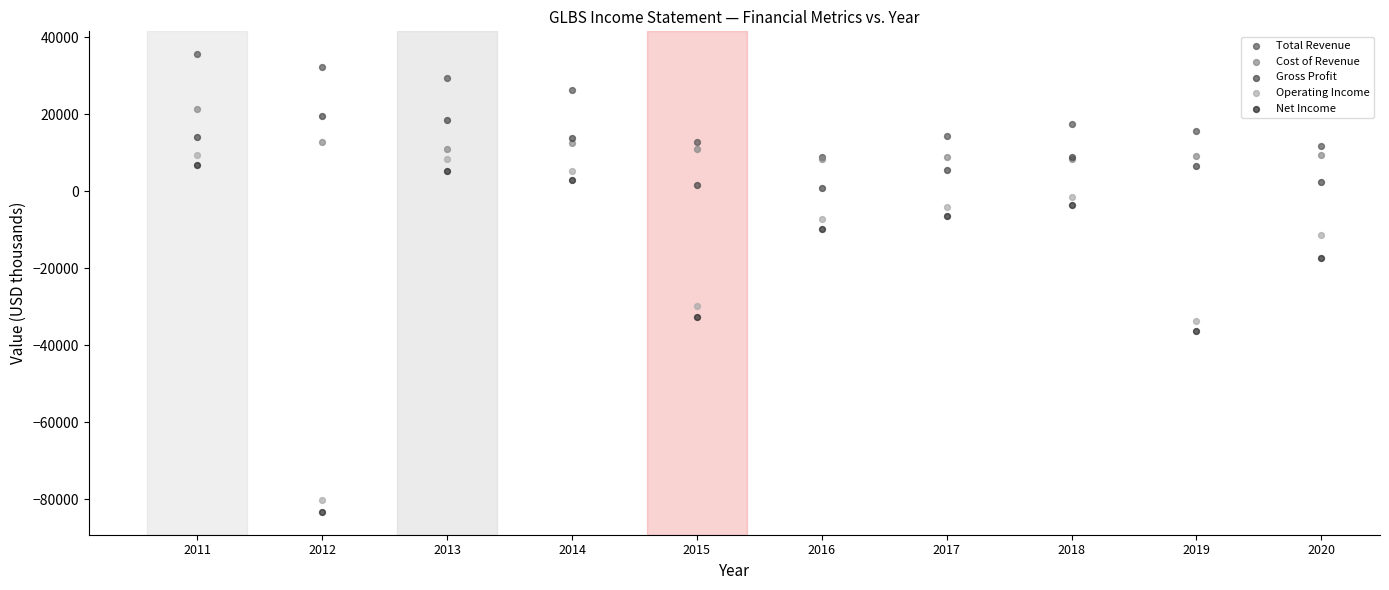

What are all the series names shown in the legend?

Total Revenue, Cost of Revenue, Gross Profit, Operating Income, Net Income